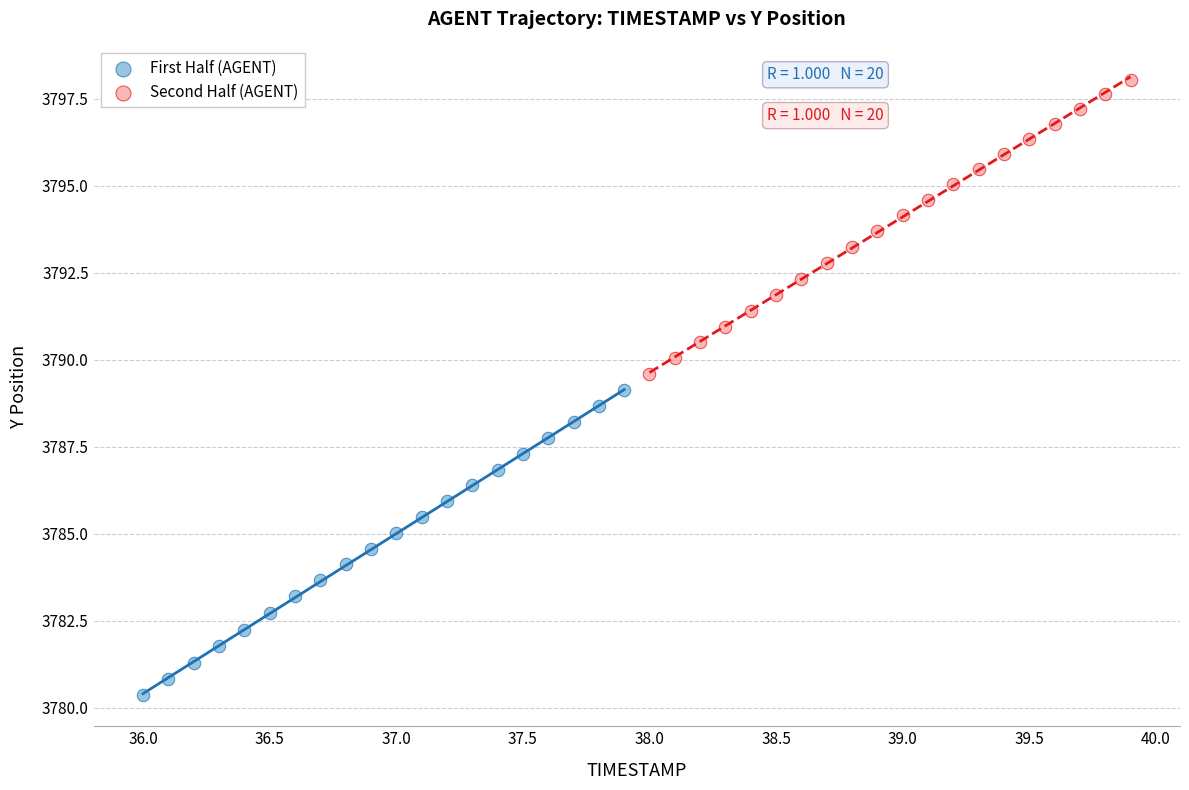

What are all the series names shown in the legend?

First Half (AGENT), Second Half (AGENT)